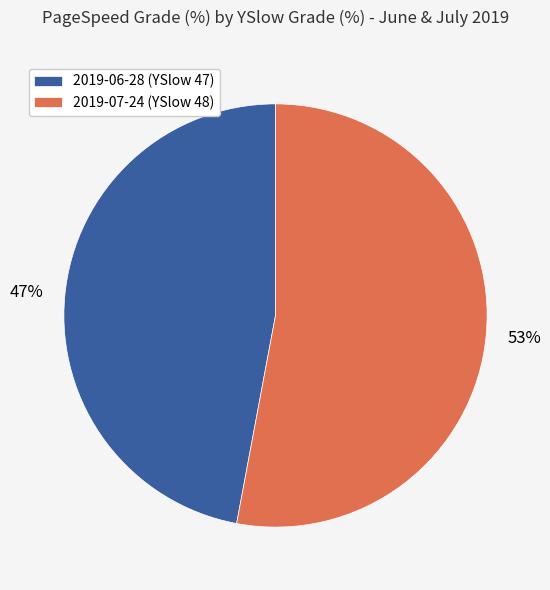

Count the number of slices in the pie.

2